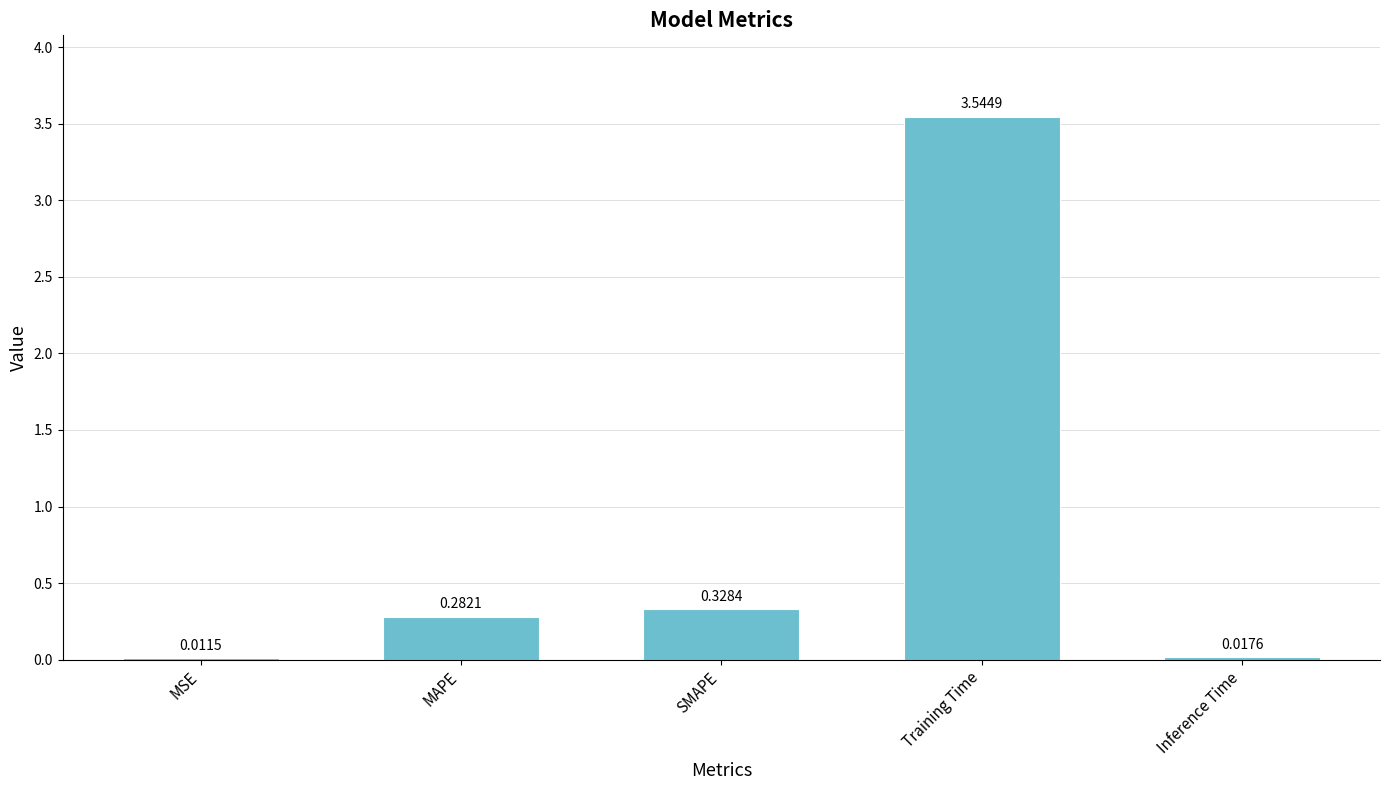

What is the sum of the values at SMAPE and Training Time?

3.9